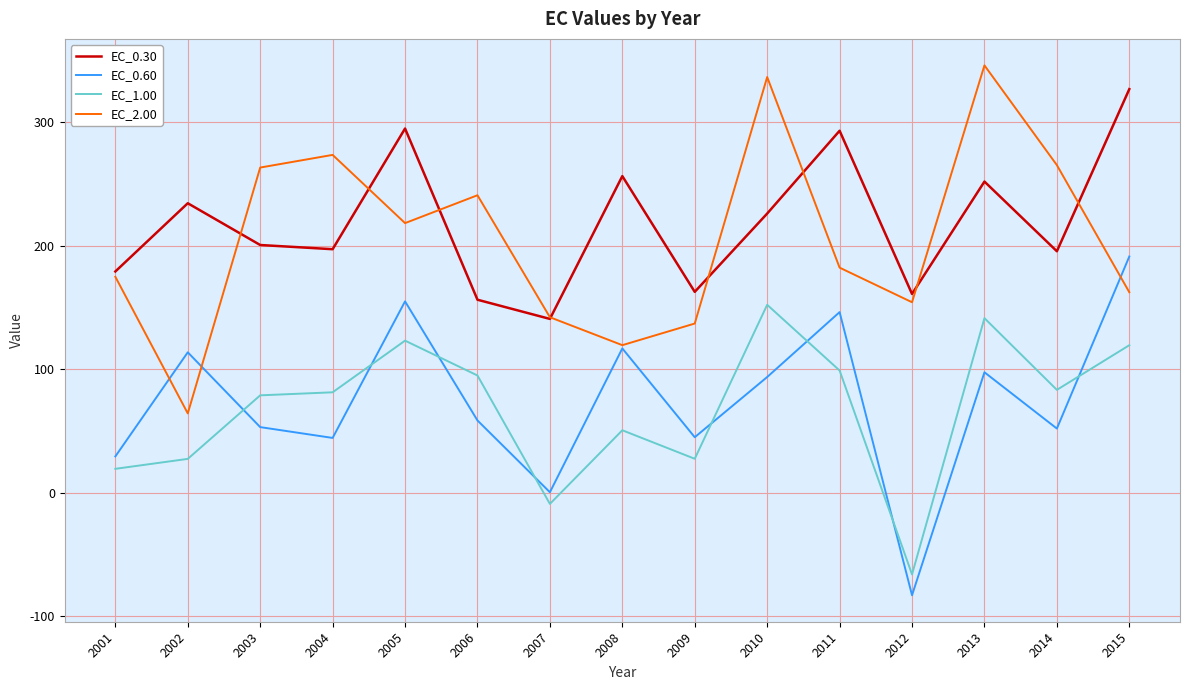

Which series has the widest spread of values?

EC_2.00